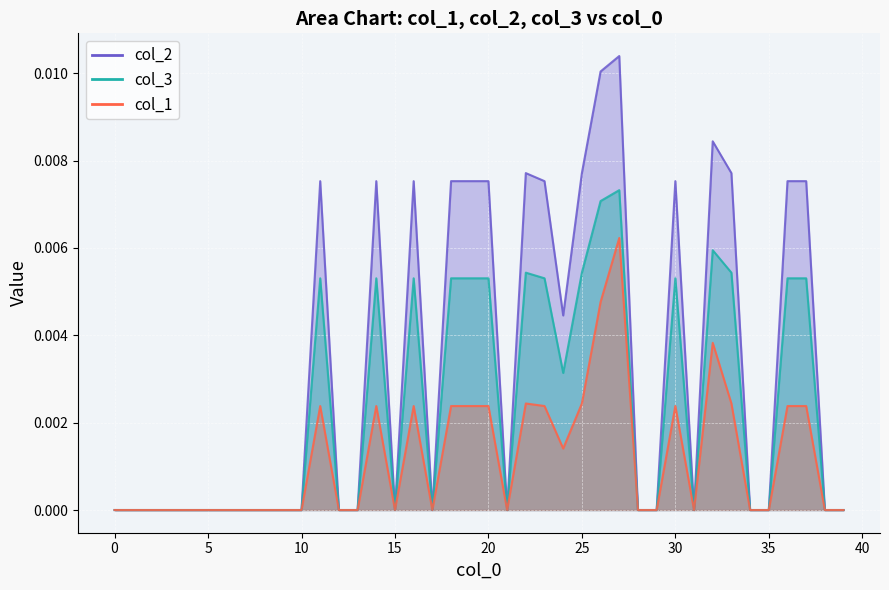

The value of col_1 at 11 is 0.0. True or false?

False